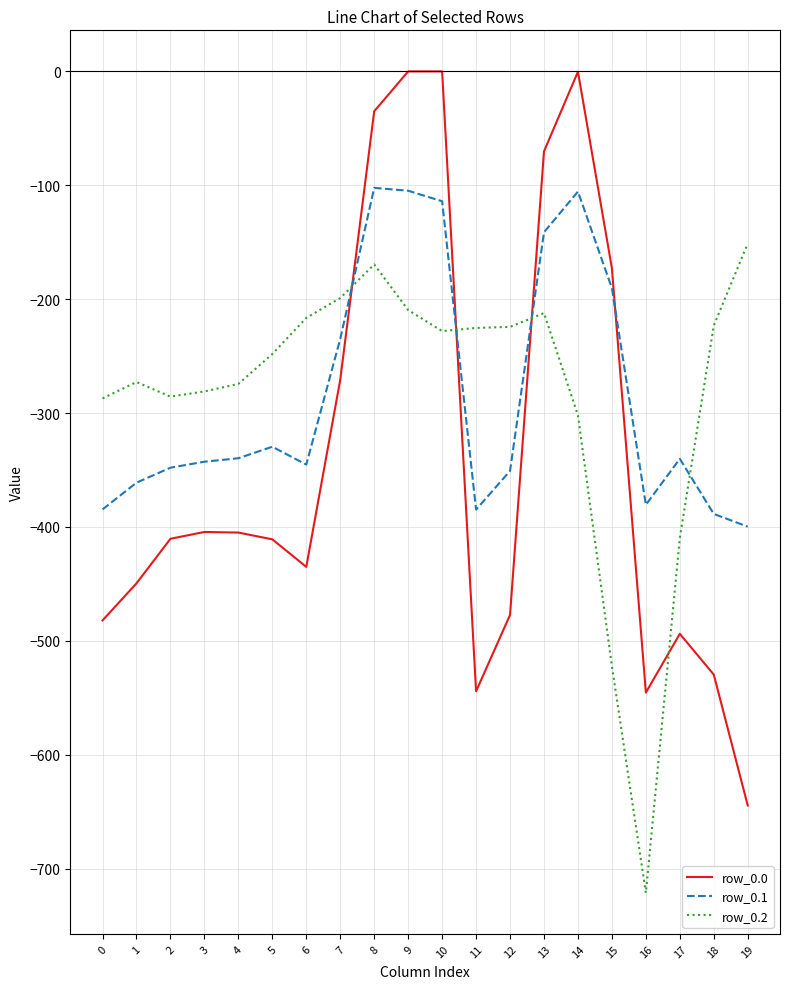

Is it true that row_0.1 equals -179.1 at 14?

False